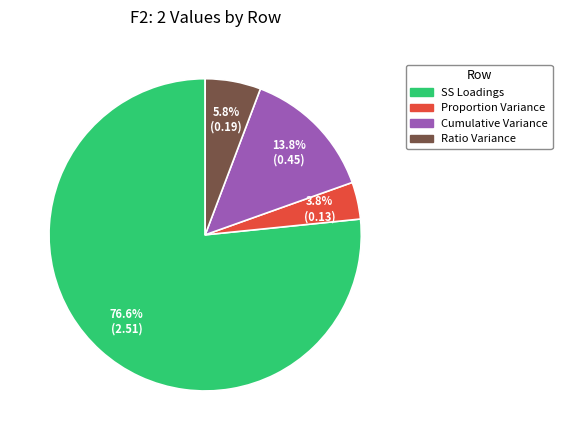

Which slice represents more than half of the pie?

SS Loadings